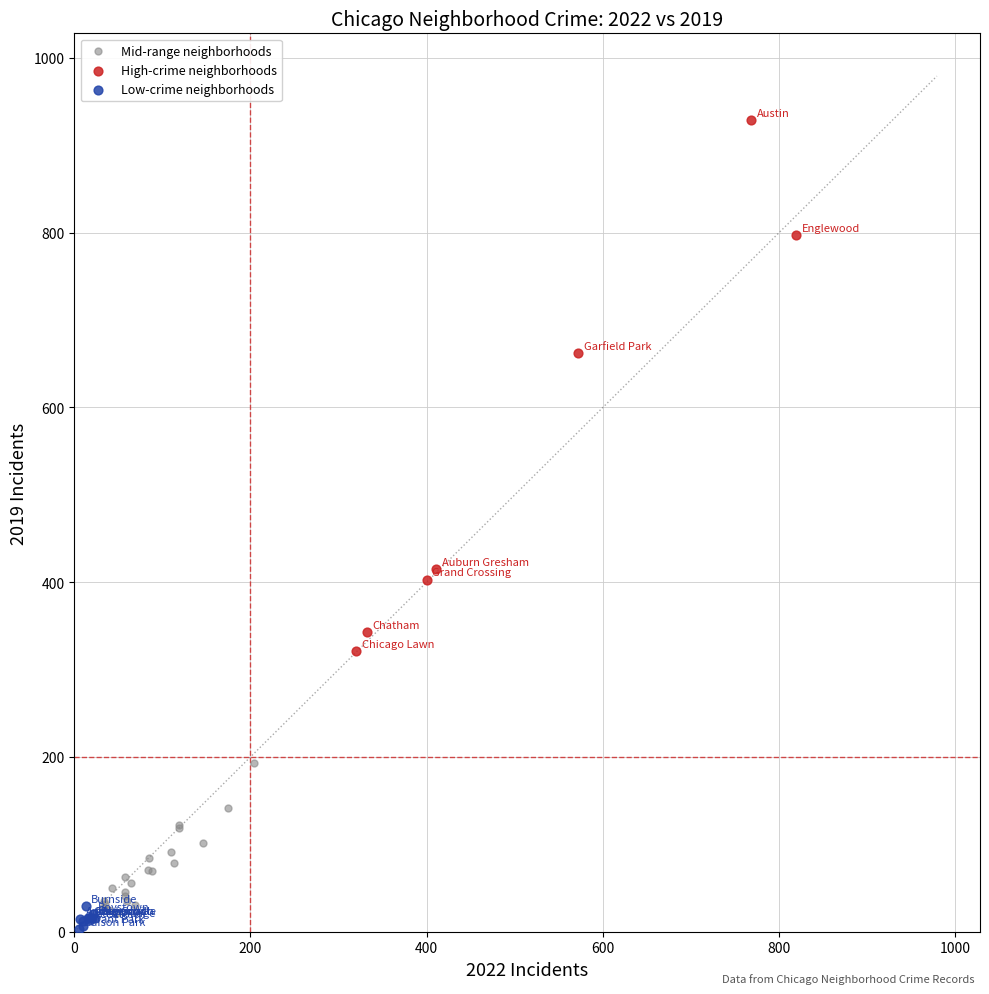

What are all the series names shown in the legend?

Mid-range neighborhoods, High-crime neighborhoods, Low-crime neighborhoods